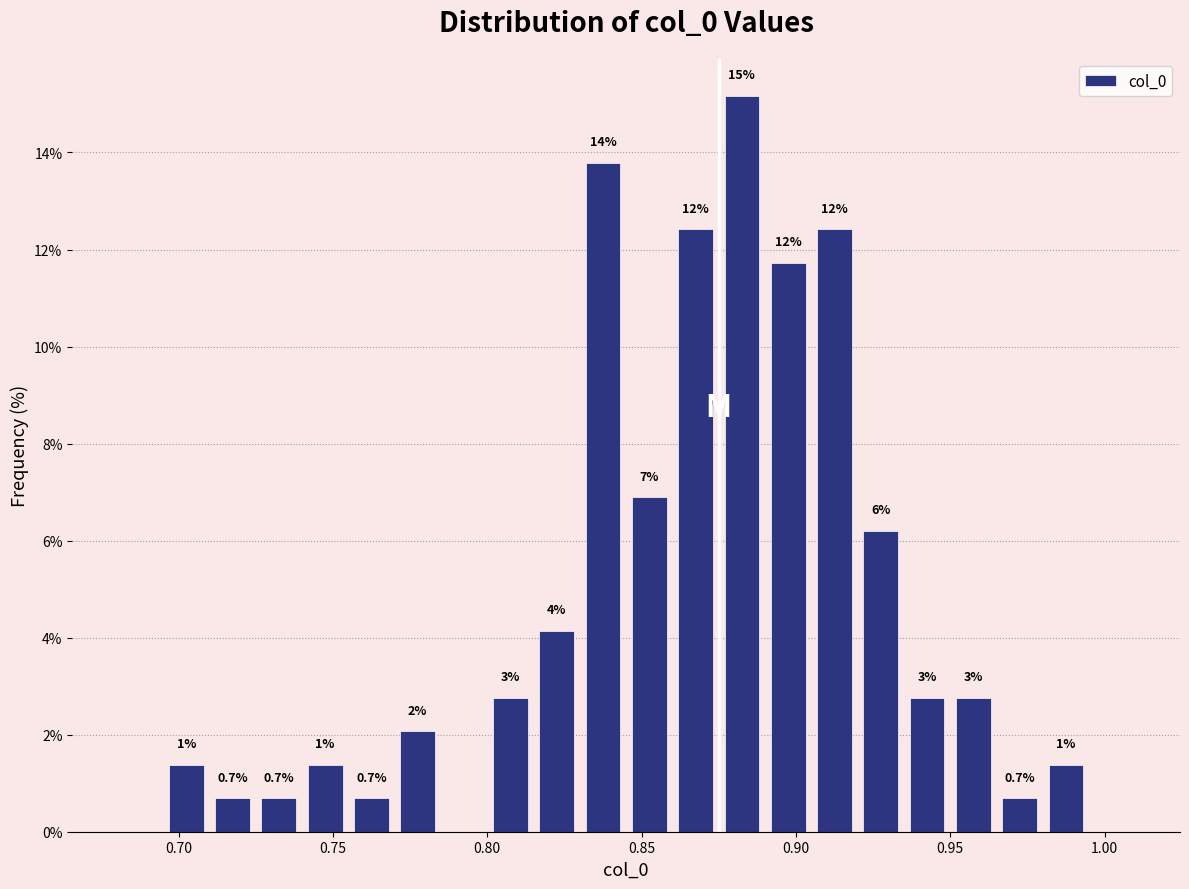

Around what value on the x-axis is the tallest bar? Give the approximate position of its centre, as read against the axis.

0.885